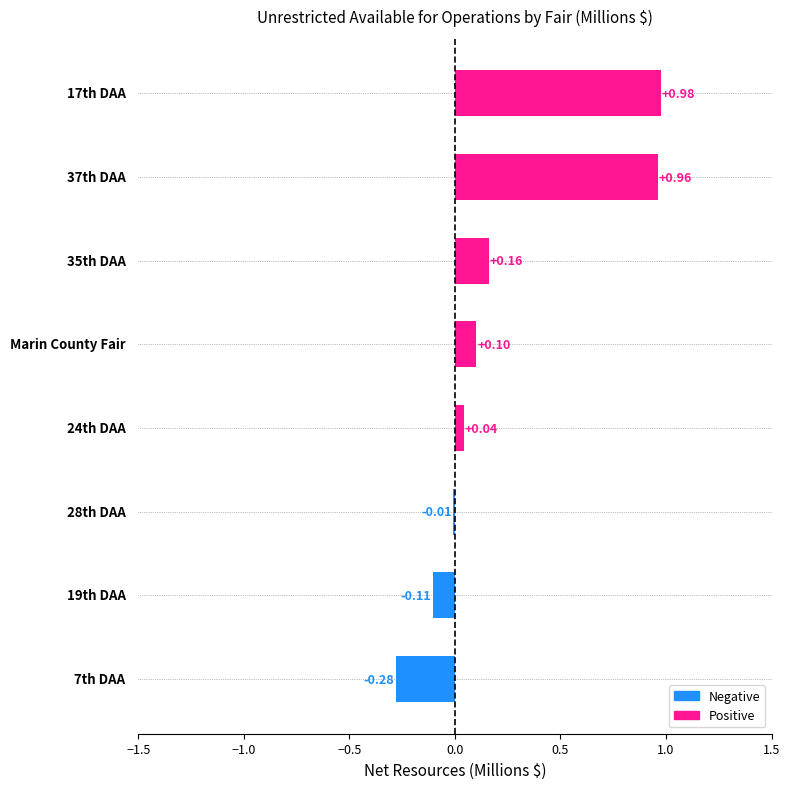

How many values are above zero?

5